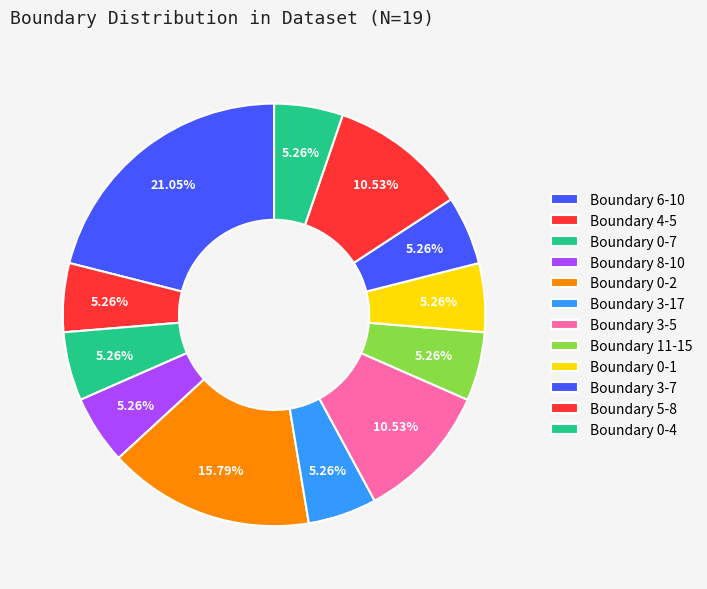

How many segments does this pie chart have?

12